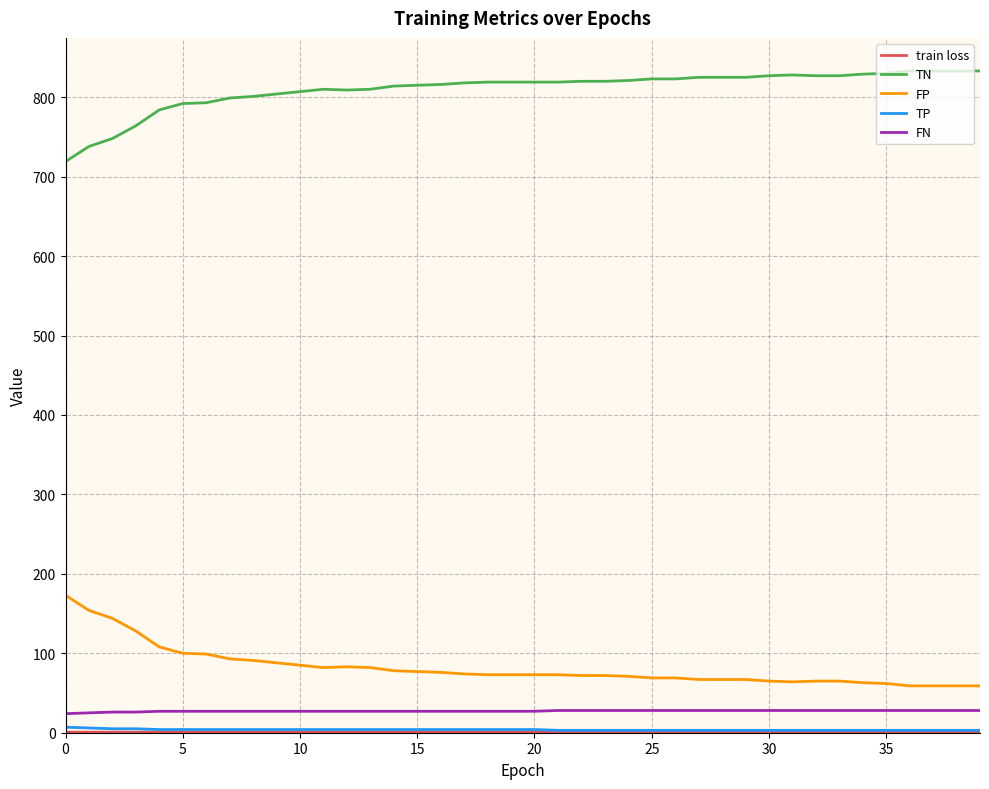

What is the lowest value of the FP series?

59.0